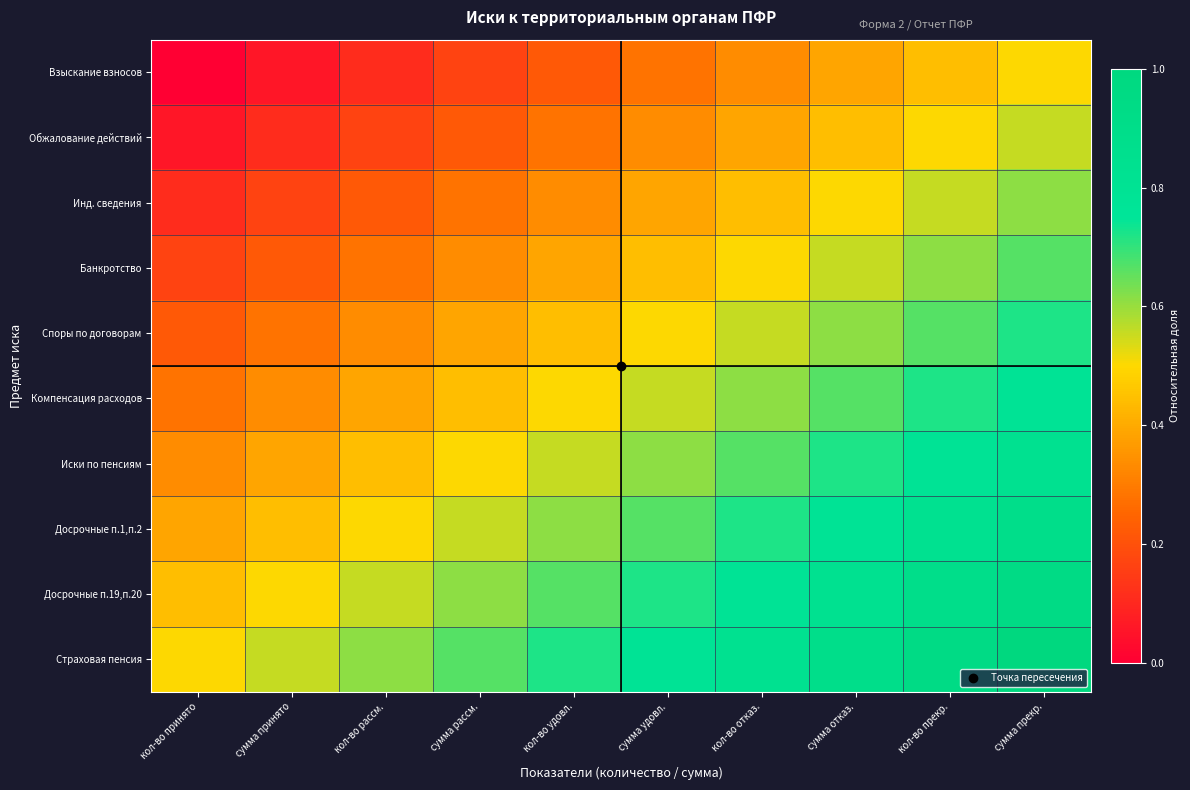

At which category is the sum across all series the highest?

сумма прекр.